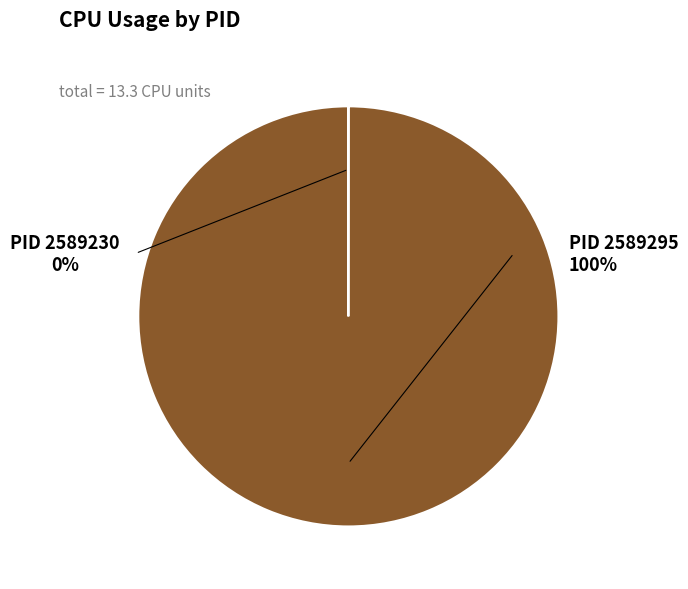

Which slice is the smallest?

2589230